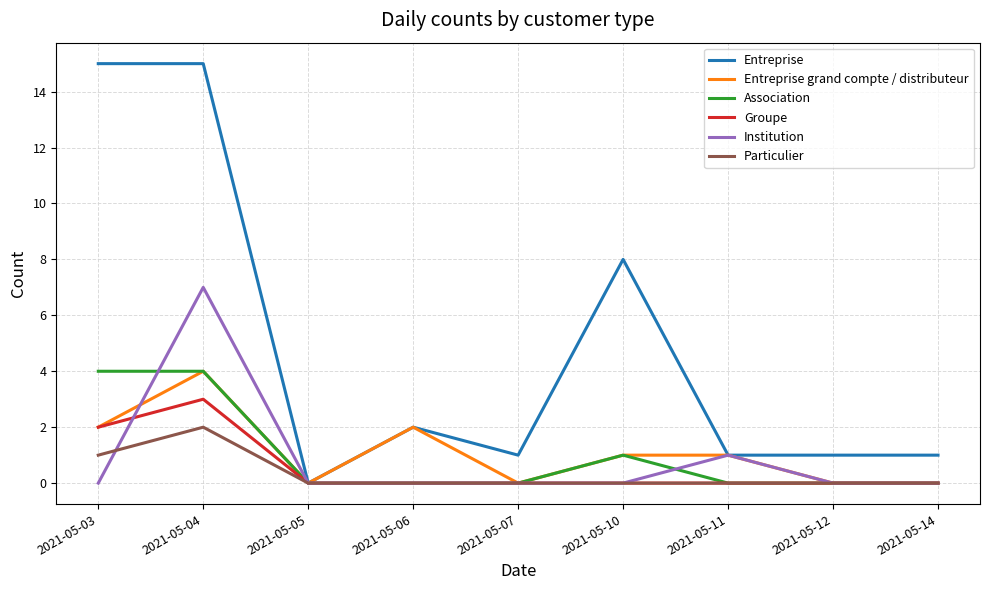

The Particulier series shows 0 at 2021-05-07. True or false?

True